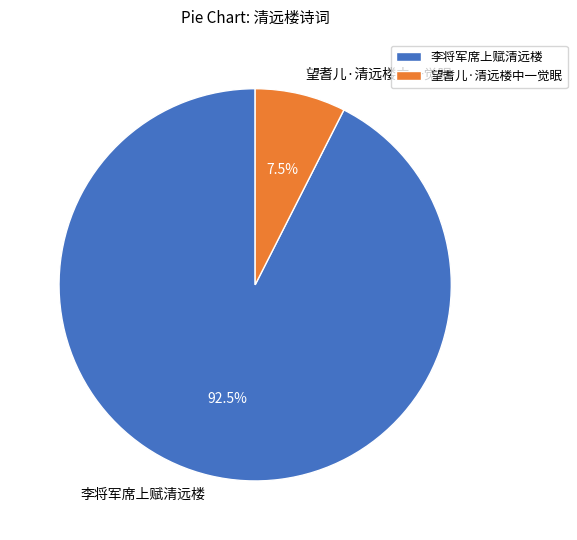

To the nearest percent, what is the difference between the largest and smallest slice percentages?

85%